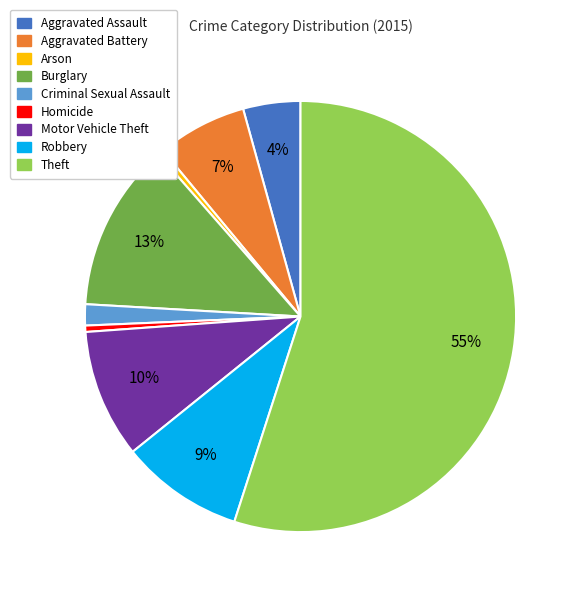

To the nearest percent, what portion does Criminal Sexual Assault represent?

2%